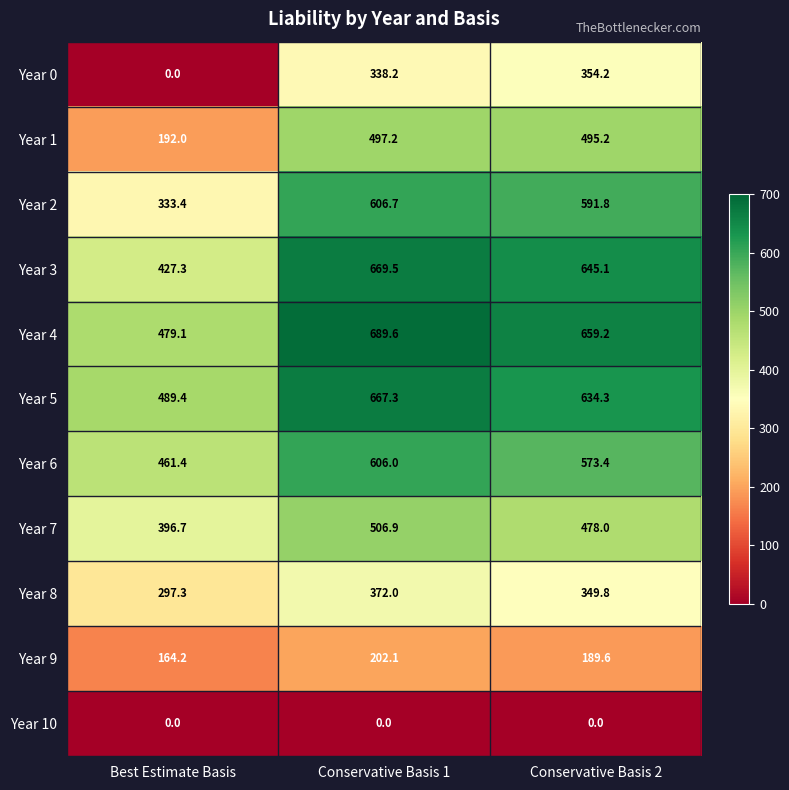

Where is Year 8 nearest to the value 334?

Conservative Basis 2